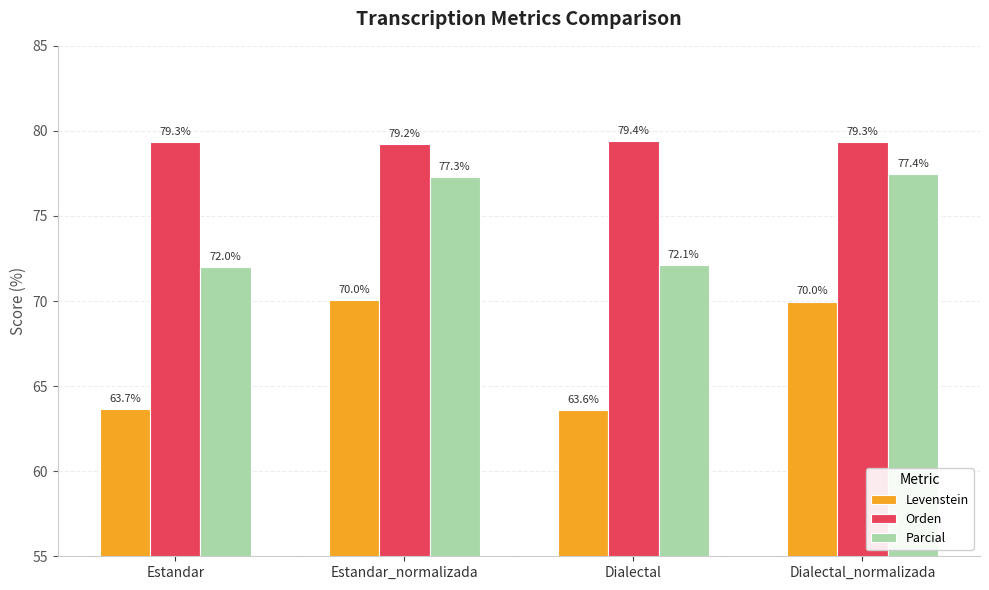

Which series has the largest range (max minus min)?

Levenstein